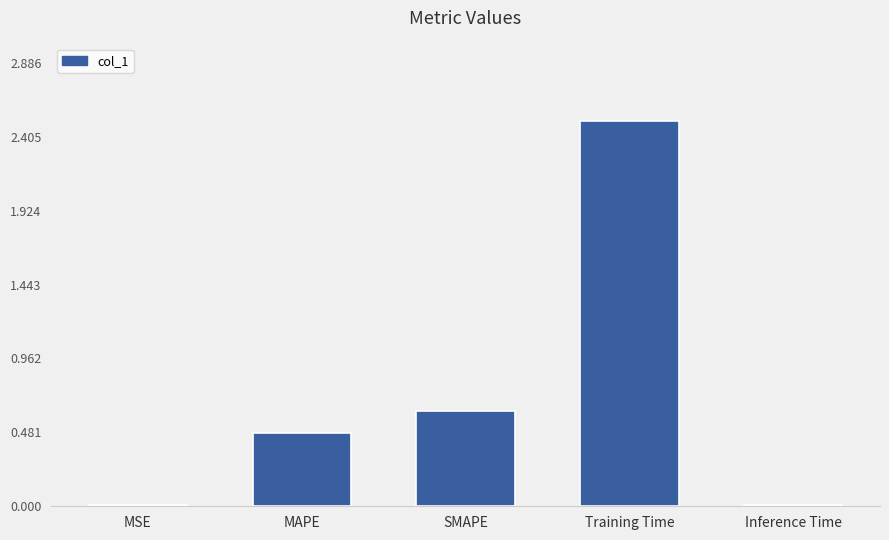

What is the change in value from MAPE to Training Time?

+2.0